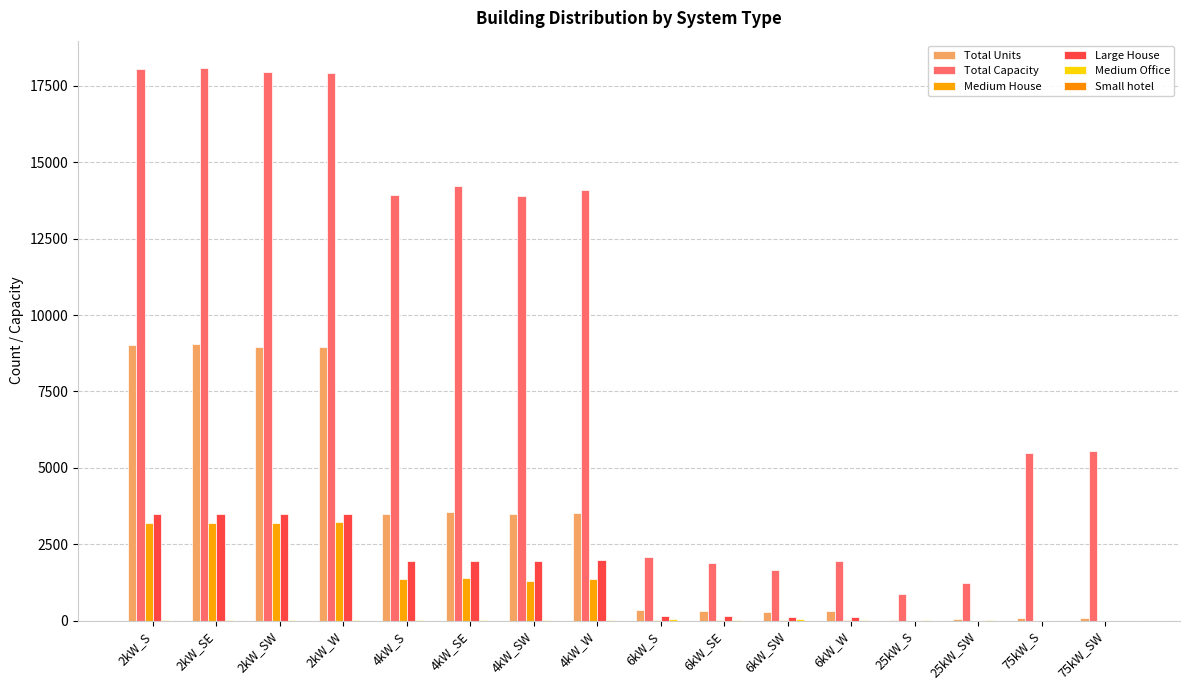

Are the bars grouped side by side (vs. stacked)?

Yes